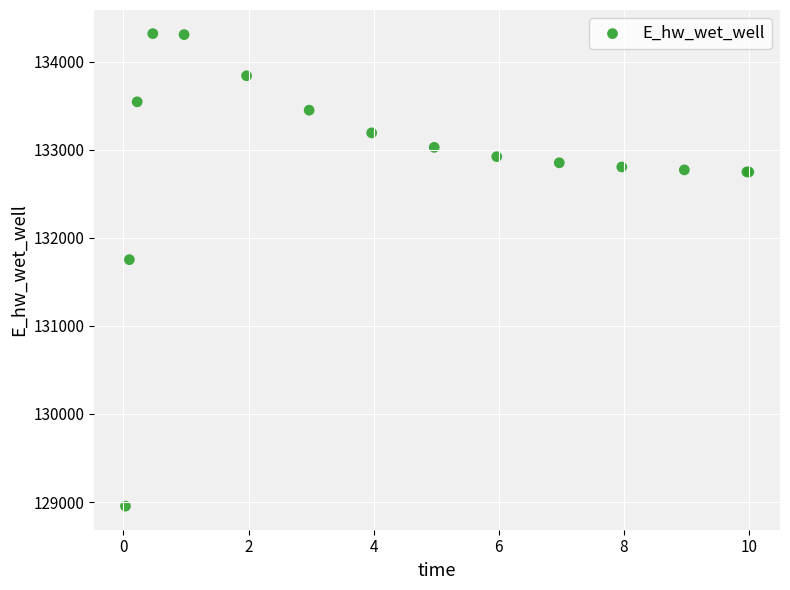

What Y value in the scatter plot is closest to 131635?

131751.8